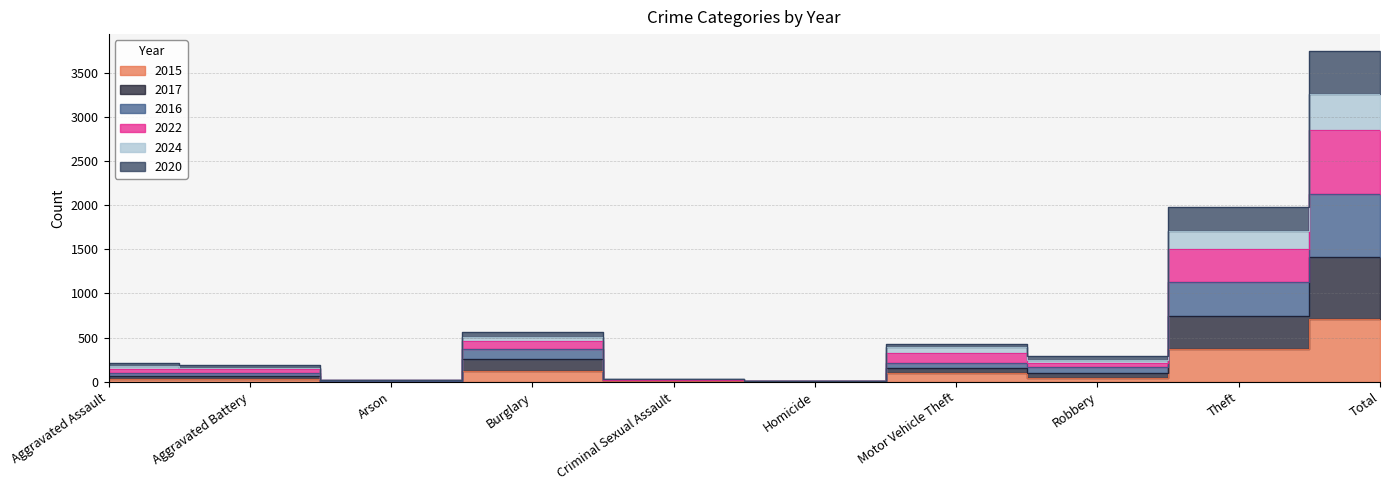

What is the sum of the 2024 values at Motor Vehicle Theft and Homicide?

448